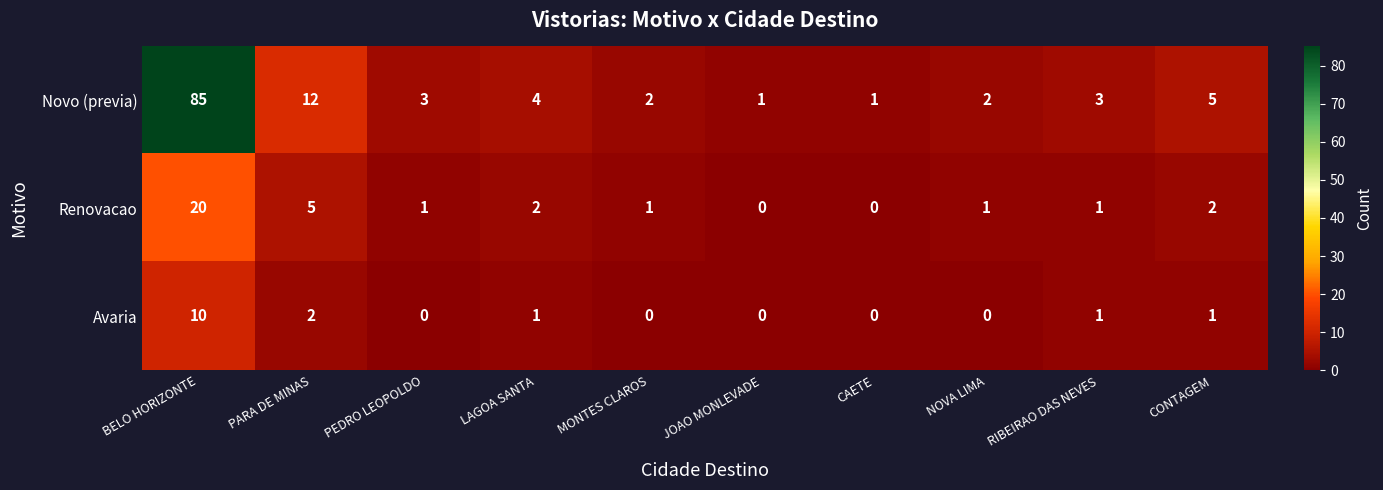

Reading left to right, list all the values displayed in this chart.

Novo (previa): BELO HORIZONTE=85	PARA DE MINAS=12	PEDRO LEOPOLDO=3	LAGOA SANTA=4	MONTES CLAROS=2	JOAO MONLEVADE=1	CAETE=1	NOVA LIMA=2	RIBEIRAO DAS NEVES=3	CONTAGEM=5
Renovacao: BELO HORIZONTE=20	PARA DE MINAS=5	PEDRO LEOPOLDO=1	LAGOA SANTA=2	MONTES CLAROS=1	JOAO MONLEVADE=0	CAETE=0	NOVA LIMA=1	RIBEIRAO DAS NEVES=1	CONTAGEM=2
Avaria: BELO HORIZONTE=10	PARA DE MINAS=2	PEDRO LEOPOLDO=0	LAGOA SANTA=1	MONTES CLAROS=0	JOAO MONLEVADE=0	CAETE=0	NOVA LIMA=0	RIBEIRAO DAS NEVES=1	CONTAGEM=1